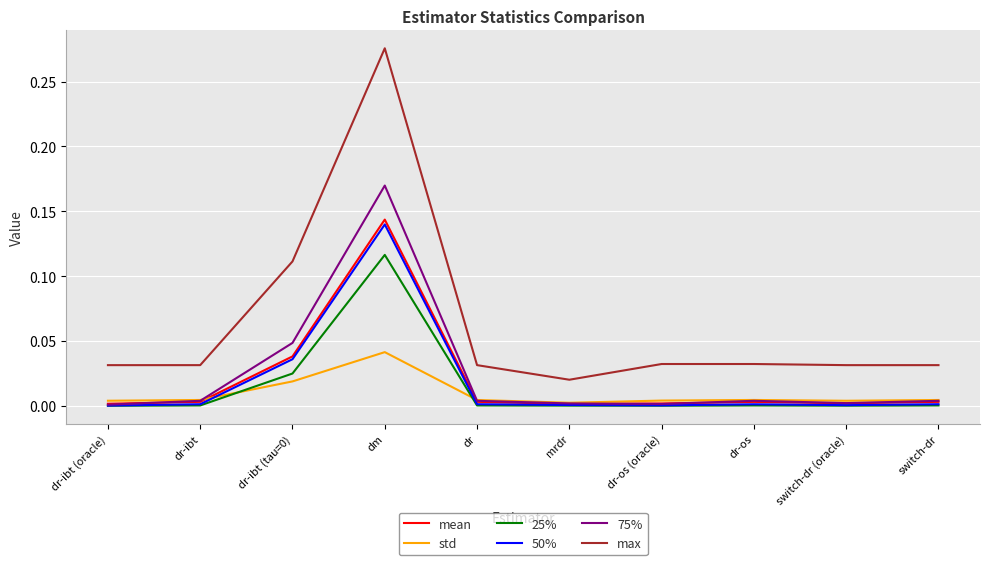

The 50% series shows 0.0 at mrdr. True or false?

True